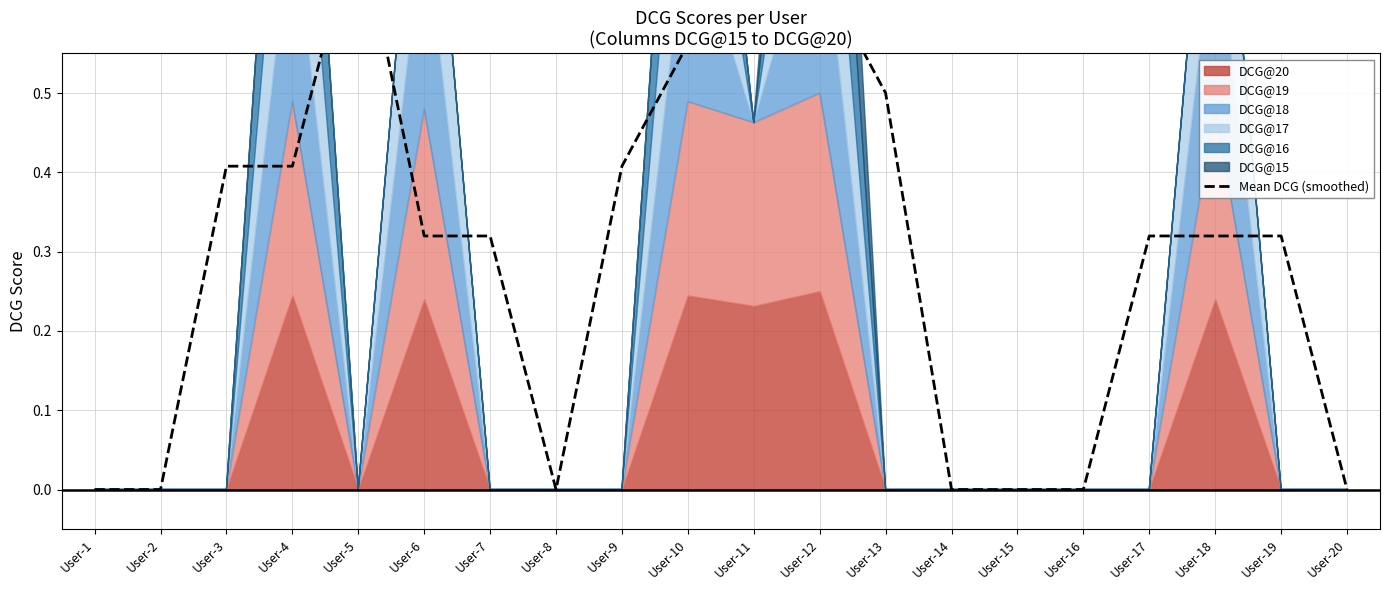

What is the change in value from User-8 to User-17?

+0.3